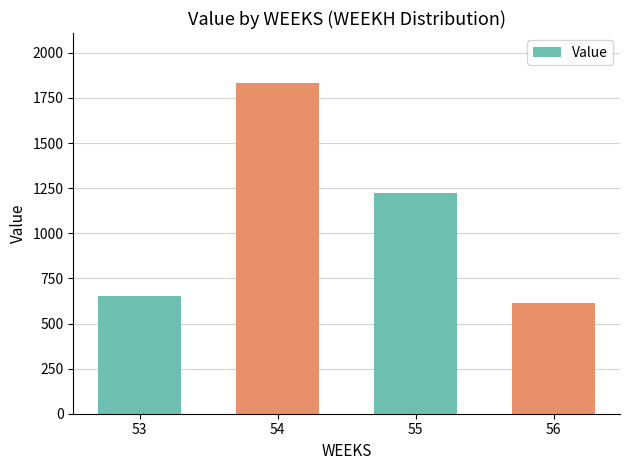

Rank the categories by value from highest to lowest.

54, 55, 53, 56